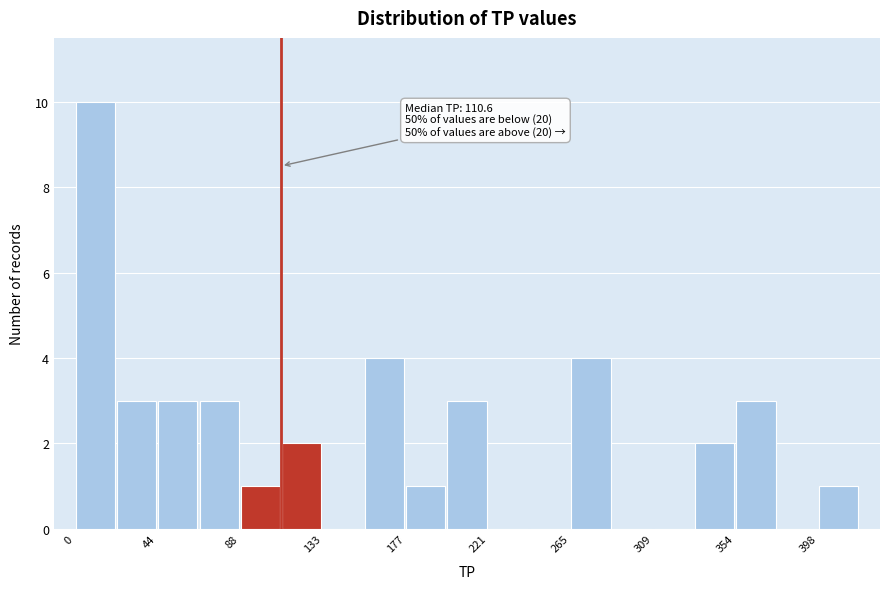

Which range on the x-axis has the tallest bar?

0 to 20